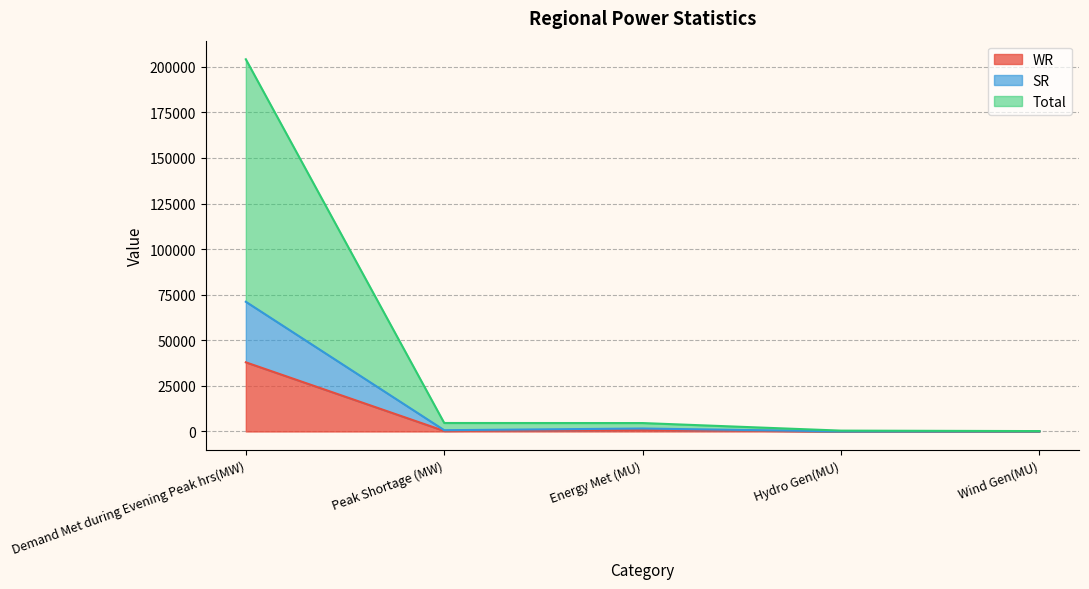

Does the chart display data point markers on the line(s)?

No